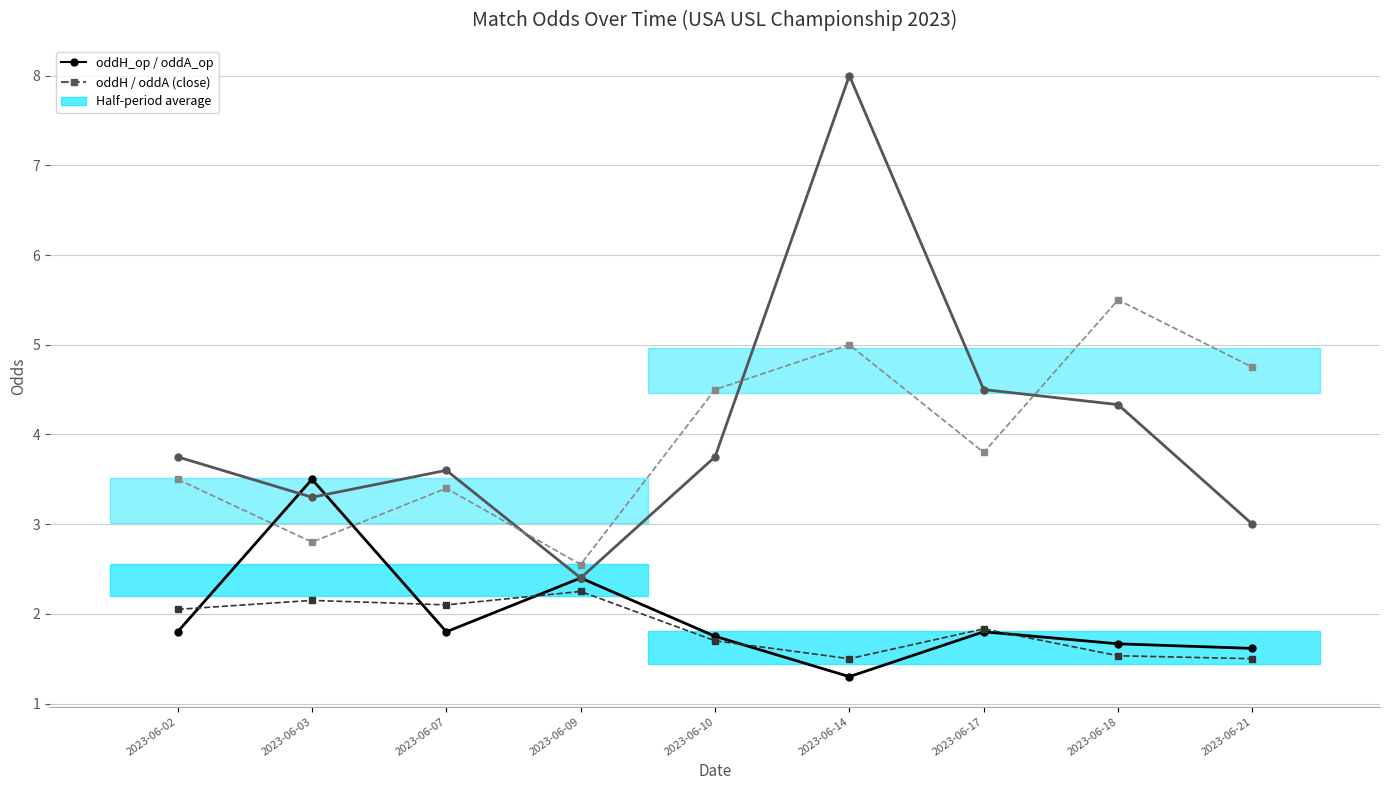

How many data points does each series have?

9